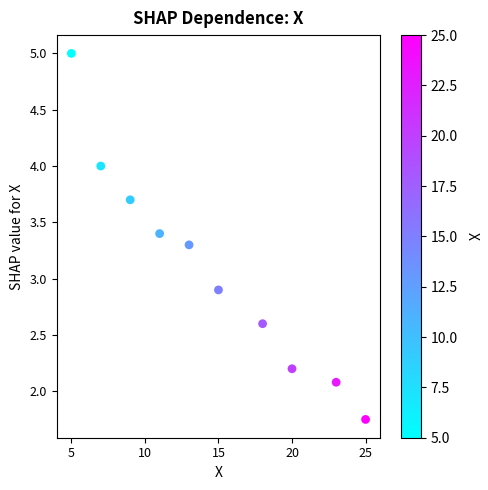

What is the average X value?

14.6